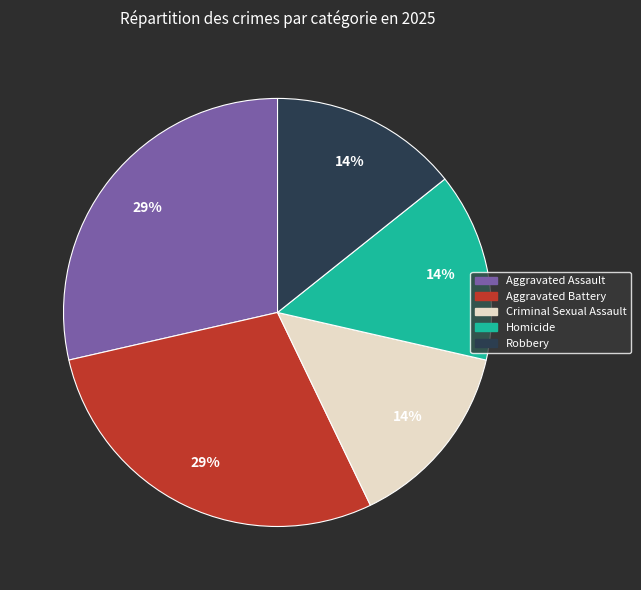

Between Aggravated Assault and Homicide, which is larger?

Aggravated Assault